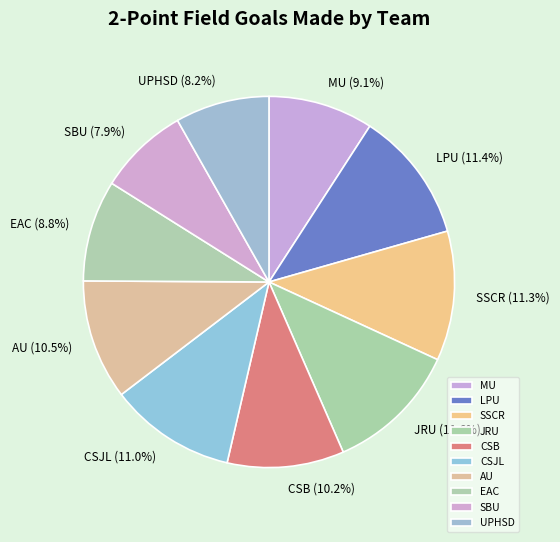

To the nearest percent, what is the difference between the UPHSD and CSJL slice percentages?

3%